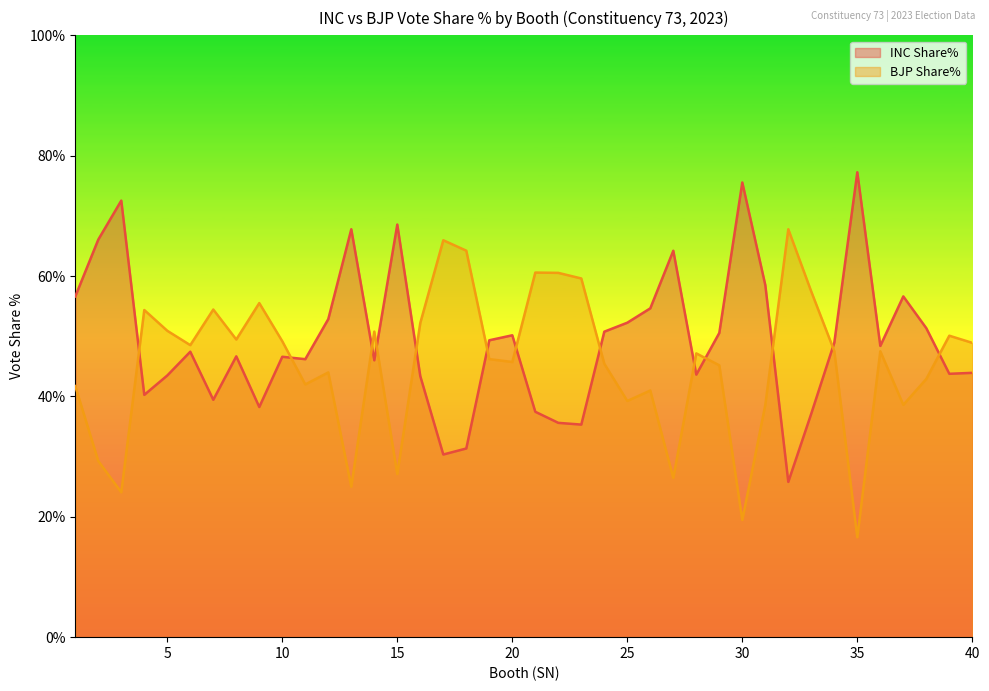

Which series has the largest range (max minus min)?

INC Share%